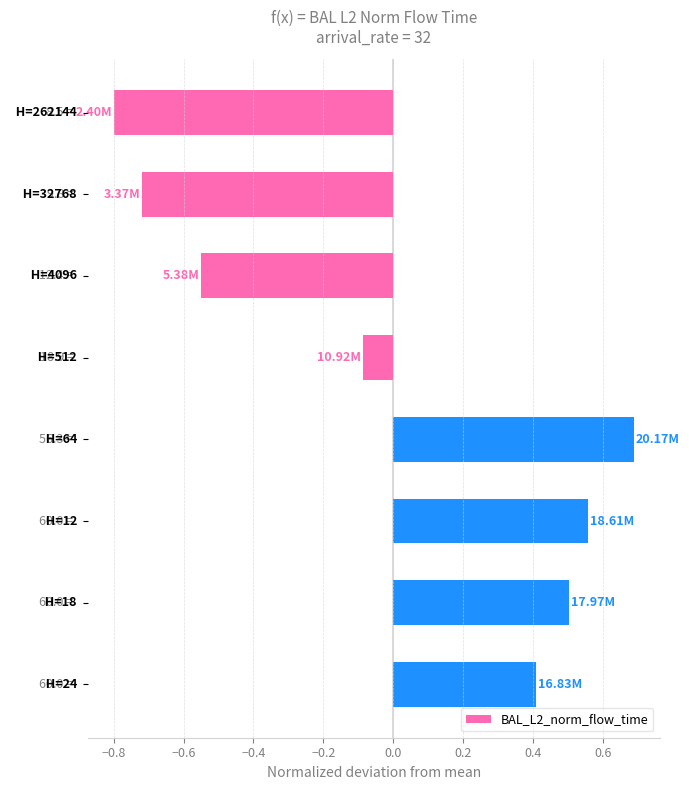

How many bars are there in total?

8